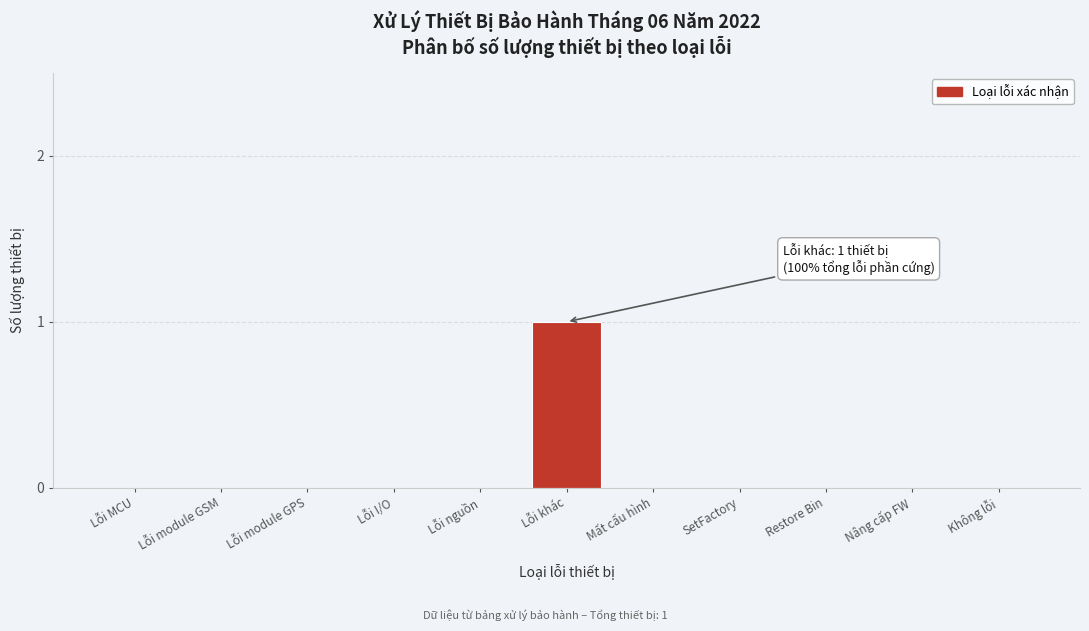

Reading right to left, list all the values displayed in this chart.

Không lỗi=0	Nâng cấp FW=0	Restore Bin=0	SetFactory=0	Mất cấu hình=0	Lỗi khác=1	Lỗi nguồn=0	Lỗi I/O=0	Lỗi module GPS=0	Lỗi module GSM=0	Lỗi MCU=0